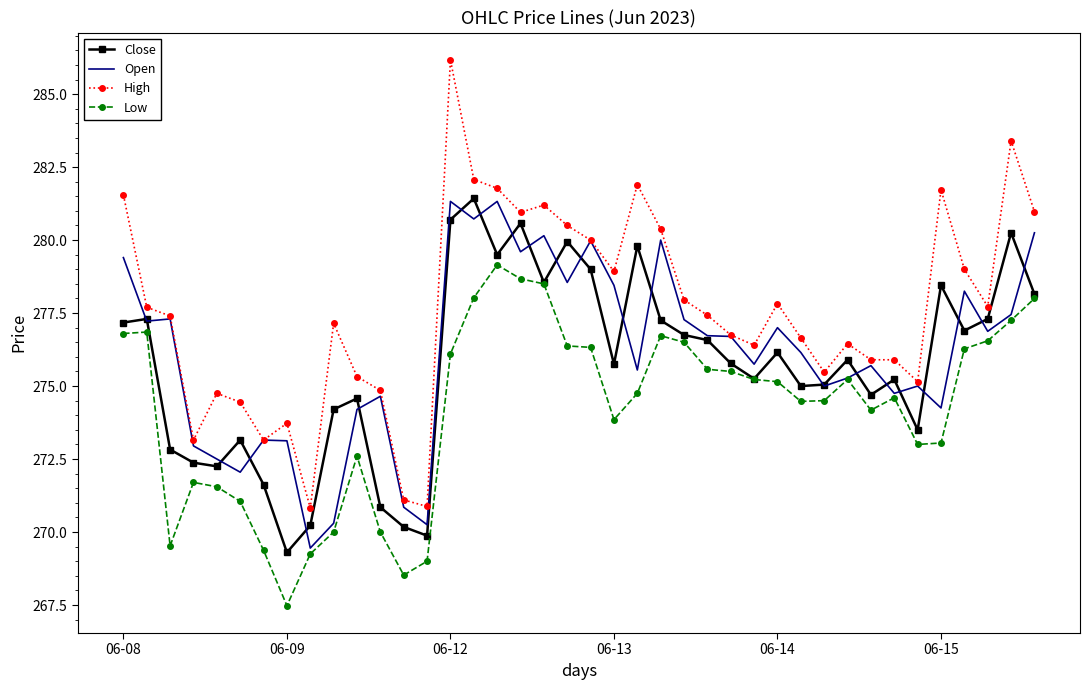

What is the maximum value shown in the chart?

286.2